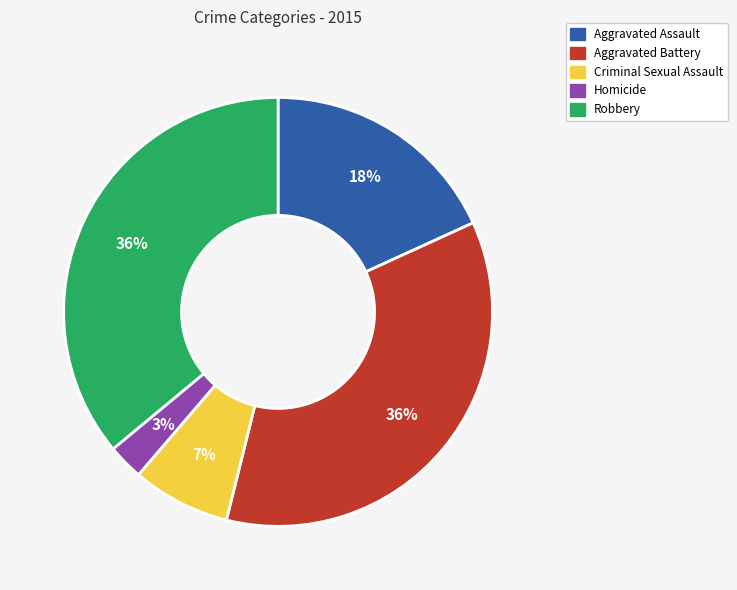

How many slices are in this pie chart?

5